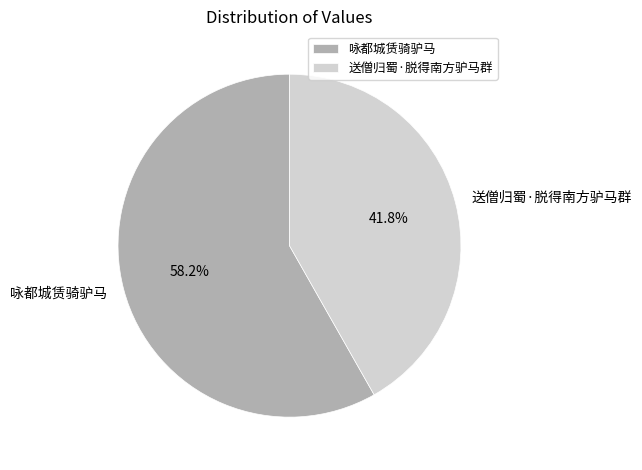

To the nearest percent, what is the difference between the 送僧归蜀·脱得南方驴马群 and 咏都城赁骑驴马 slice percentages?

16%